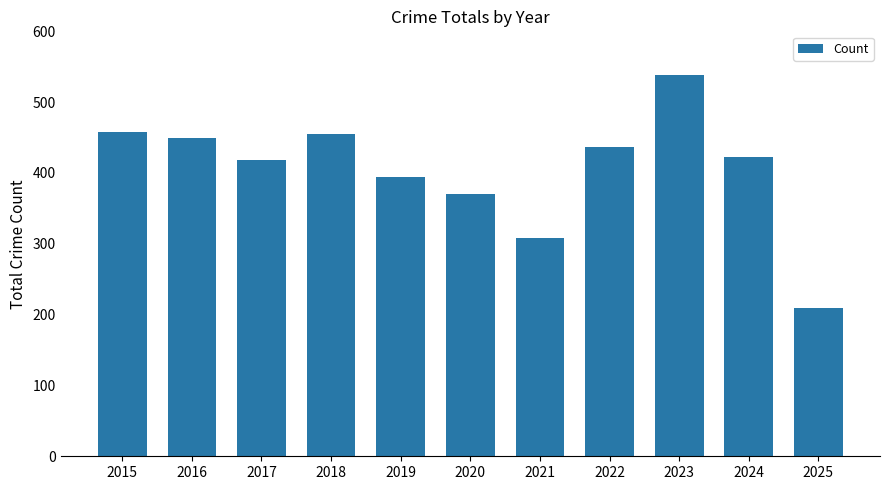

What is the change in value from 2015 to 2022?

-22